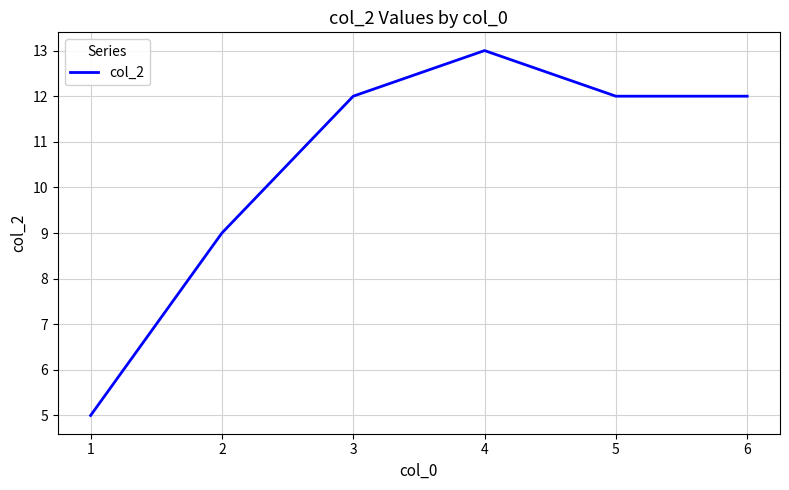

Reading left to right, what are all the values shown in this chart?

5	9	12	13	12	12